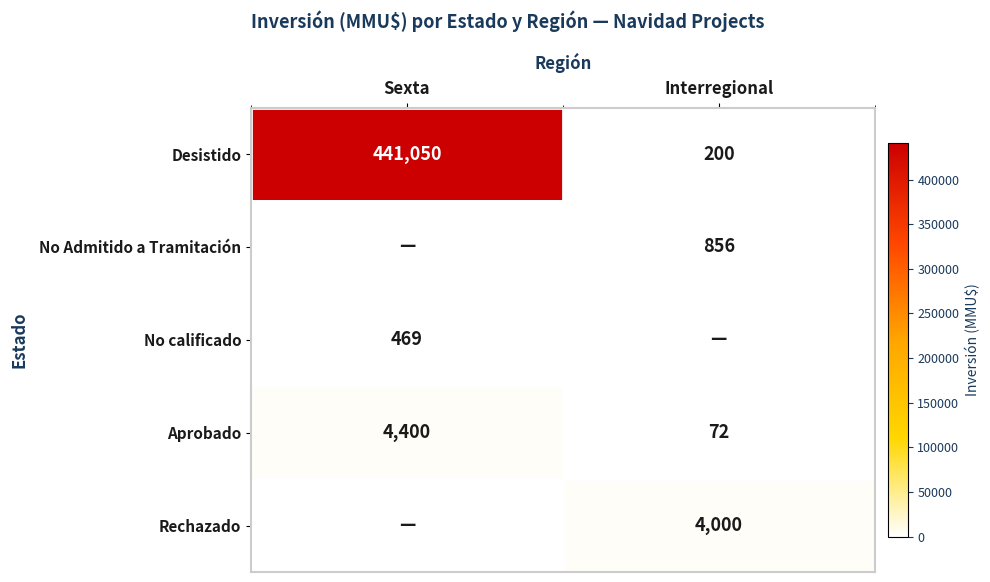

At which category is the sum across all series the highest?

Sexta